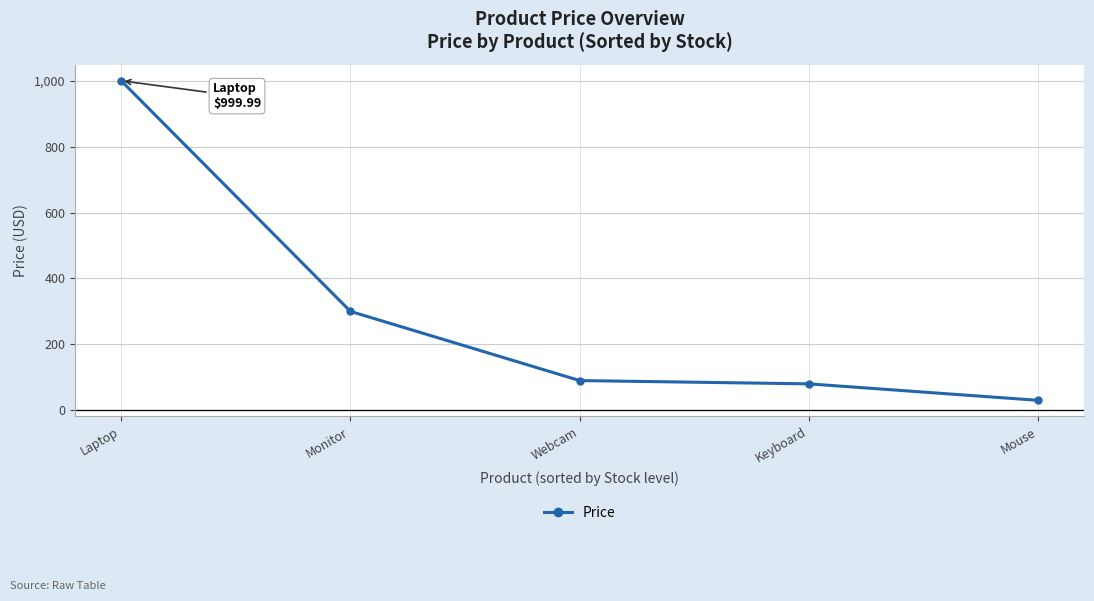

Rank the categories by value from lowest to highest.

Mouse, Keyboard, Webcam, Monitor, Laptop